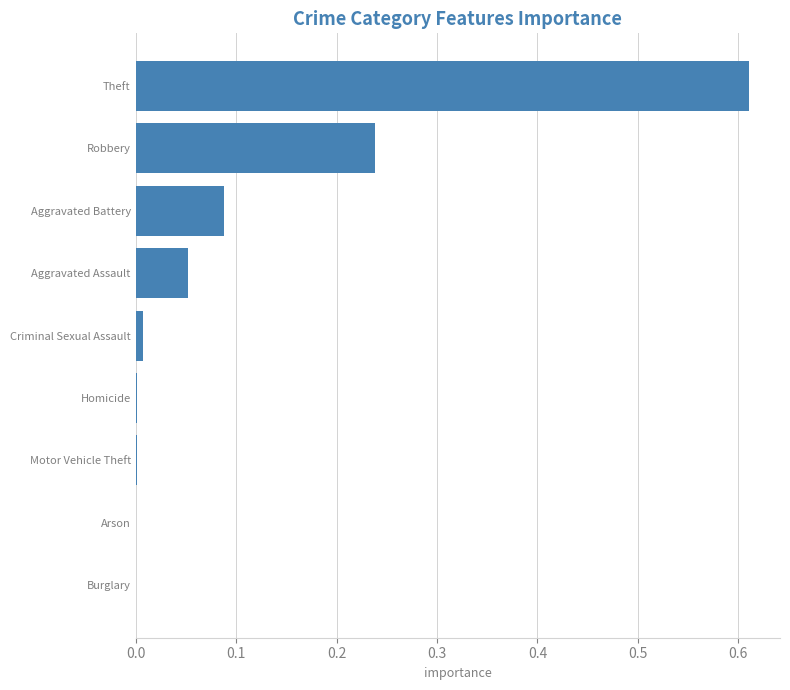

At which category does the chart reach its peak across all series?

Theft